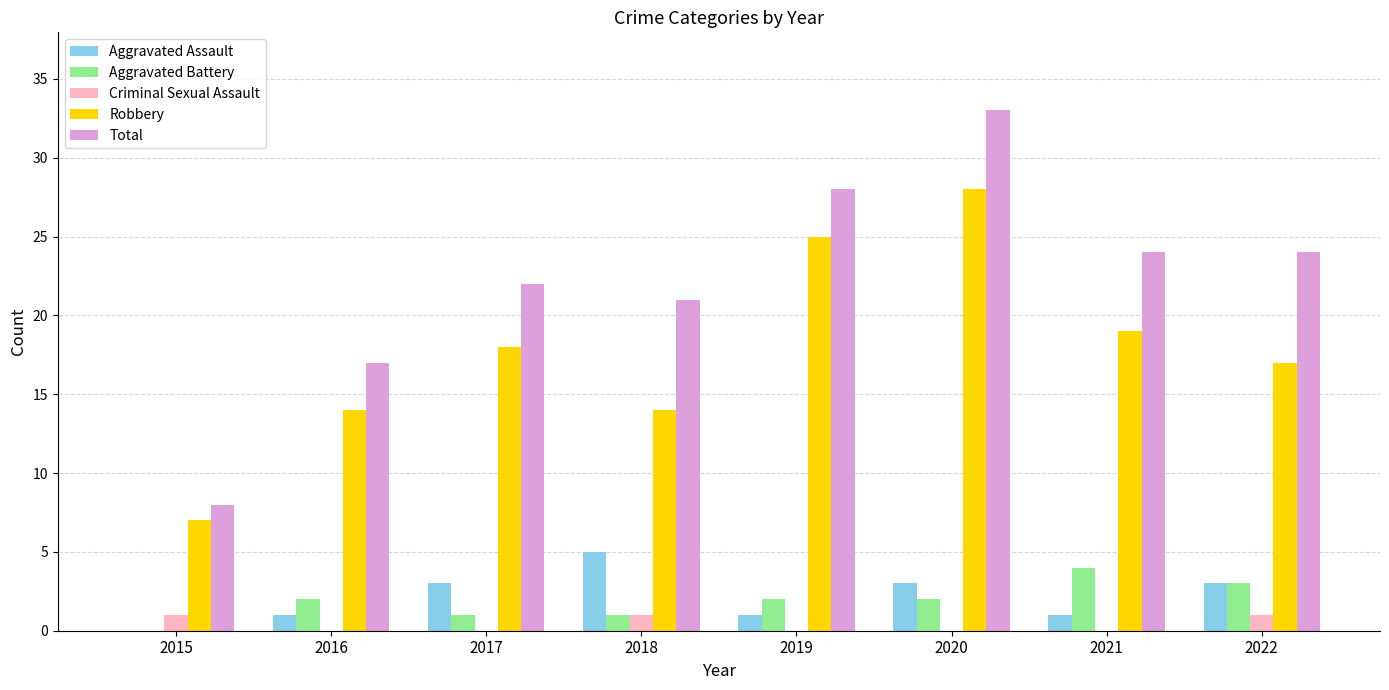

The value of Robbery at 2021 is 19. True or false?

True